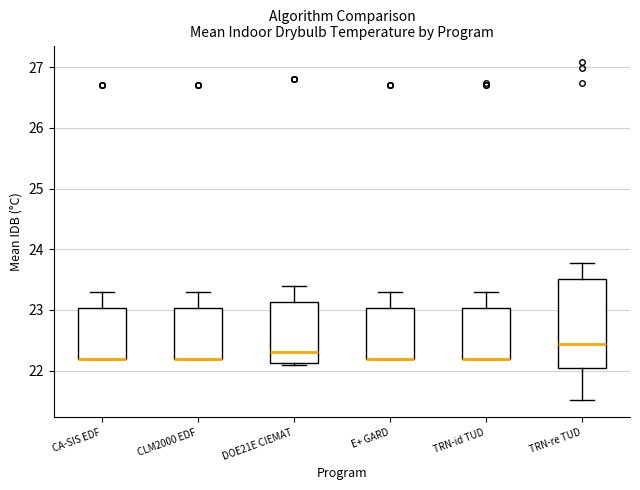

Comparing the boxes themselves (not the whiskers), which one is the tallest?

TRN-re TUD